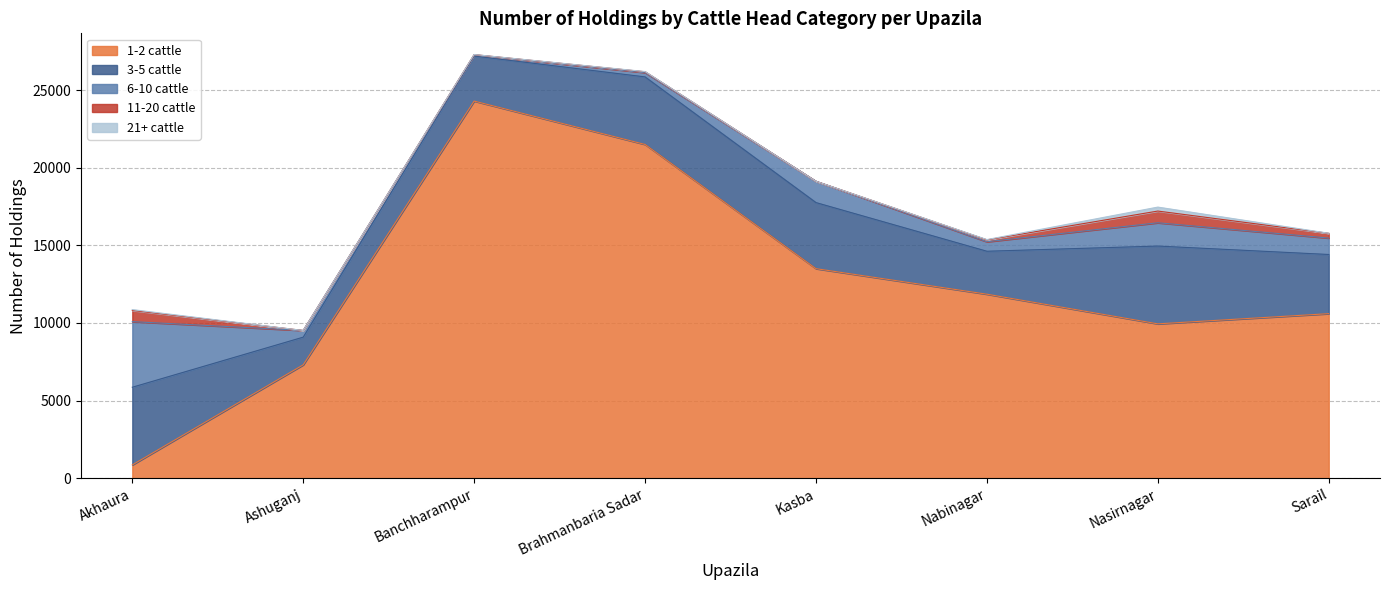

What is the difference between the maximum and minimum values in the 6-10 cattle series?

4148